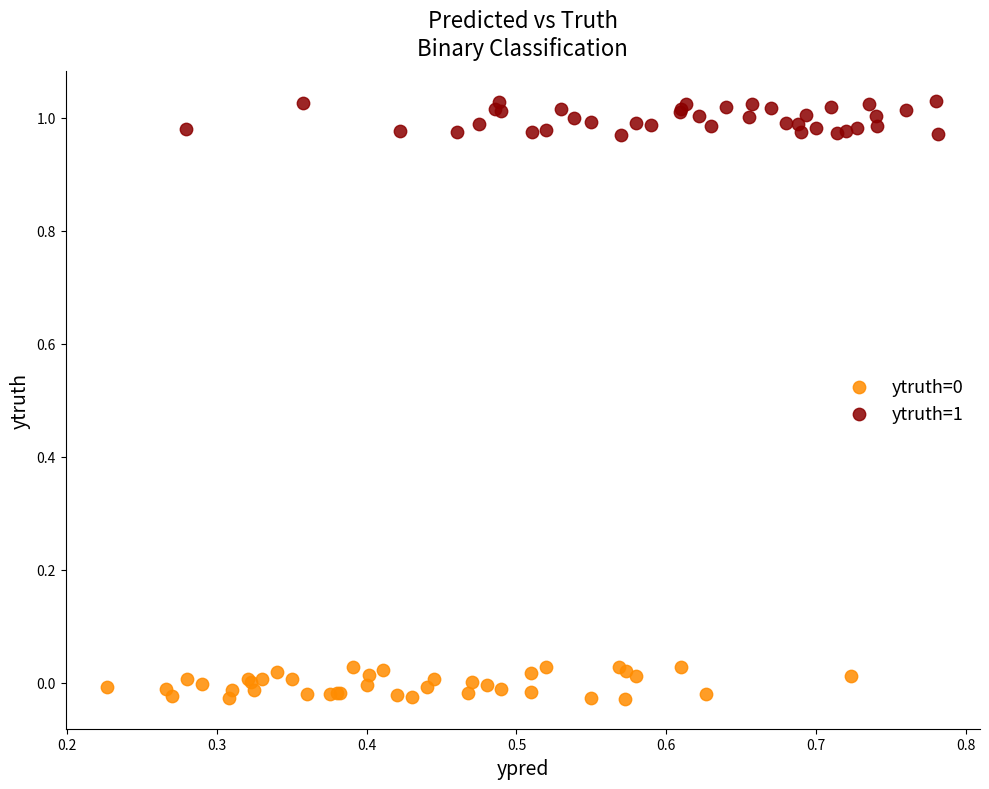

Which series contains the highest Y value?

ytruth=1